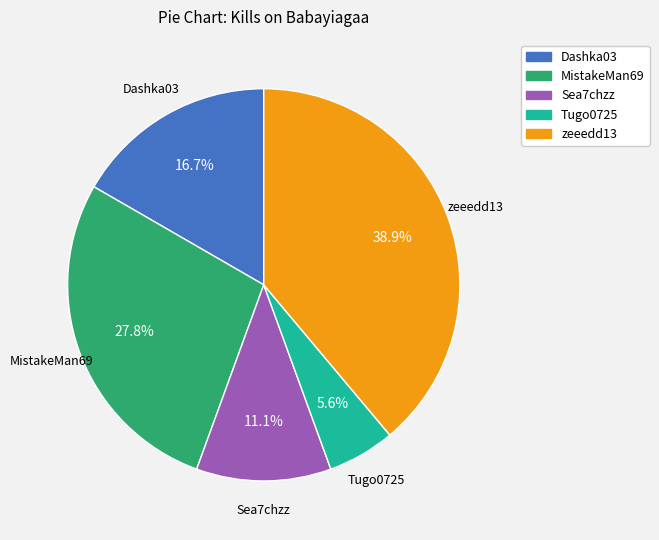

Which has a higher value, zeeedd13 or Tugo0725?

zeeedd13